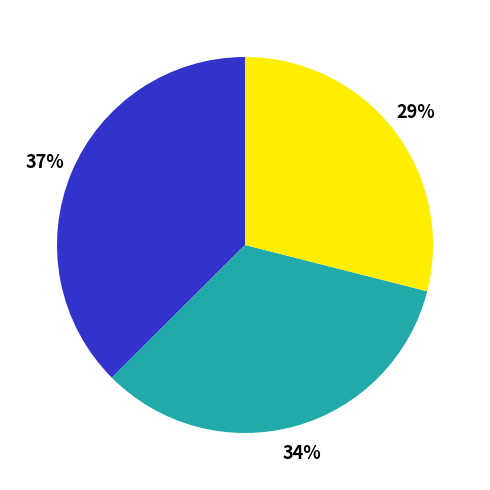

How many segments does this pie chart have?

3